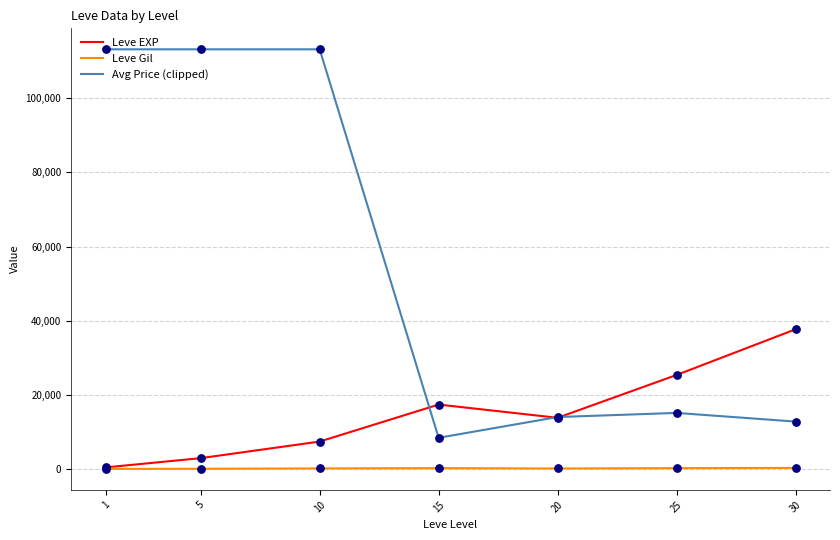

Is the value of Leve EXP at 30 greater than the value of Avg Price (clipped) at 30?

Yes